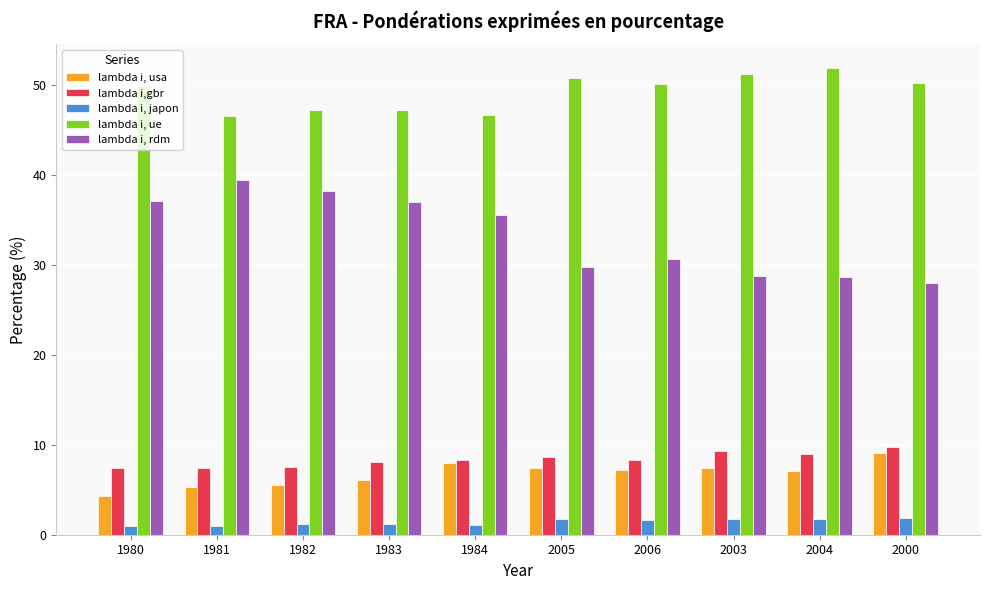

What is the sum of all lambda i, japon values?

14.1